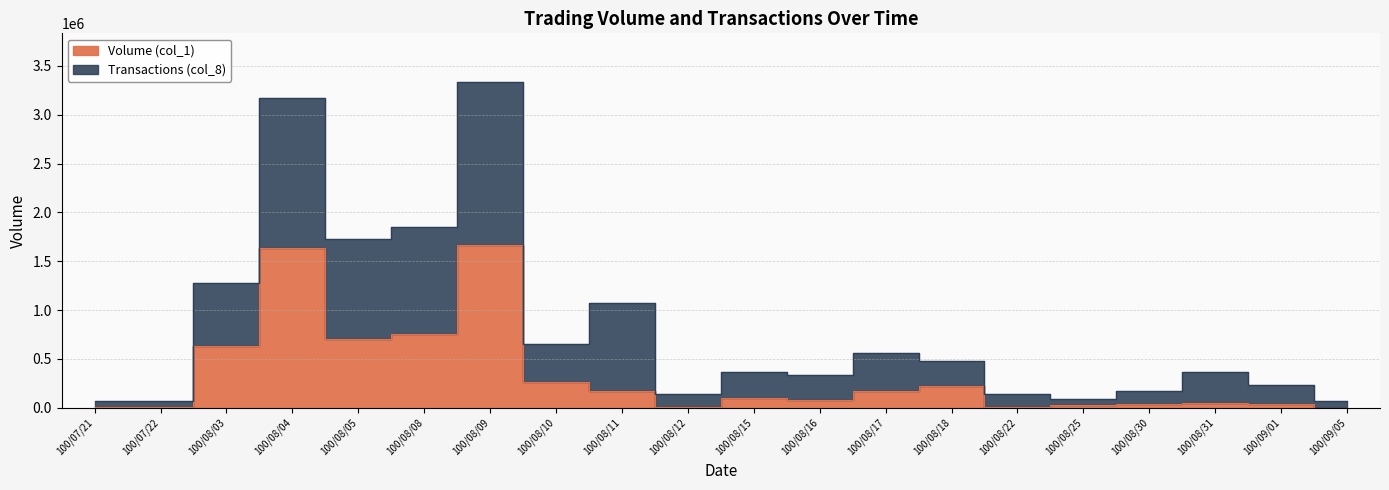

True or false: Transactions (col_8) has a value of 477461.5 at 100/08/18.

True